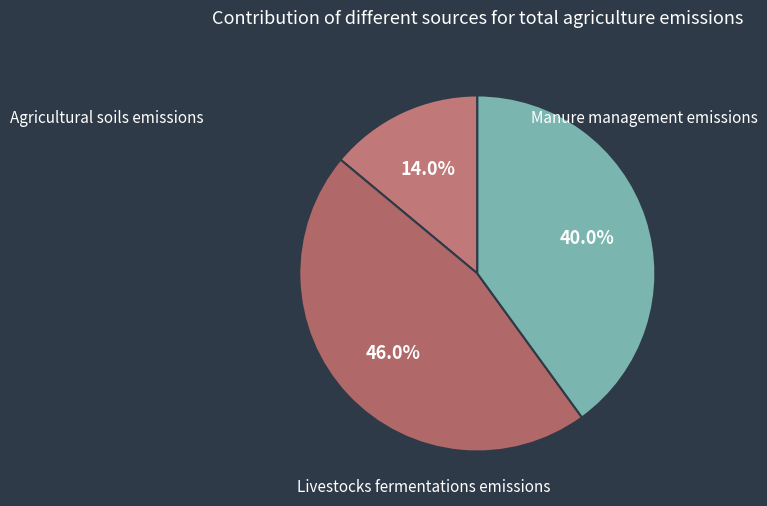

How many slices are in this pie chart?

3